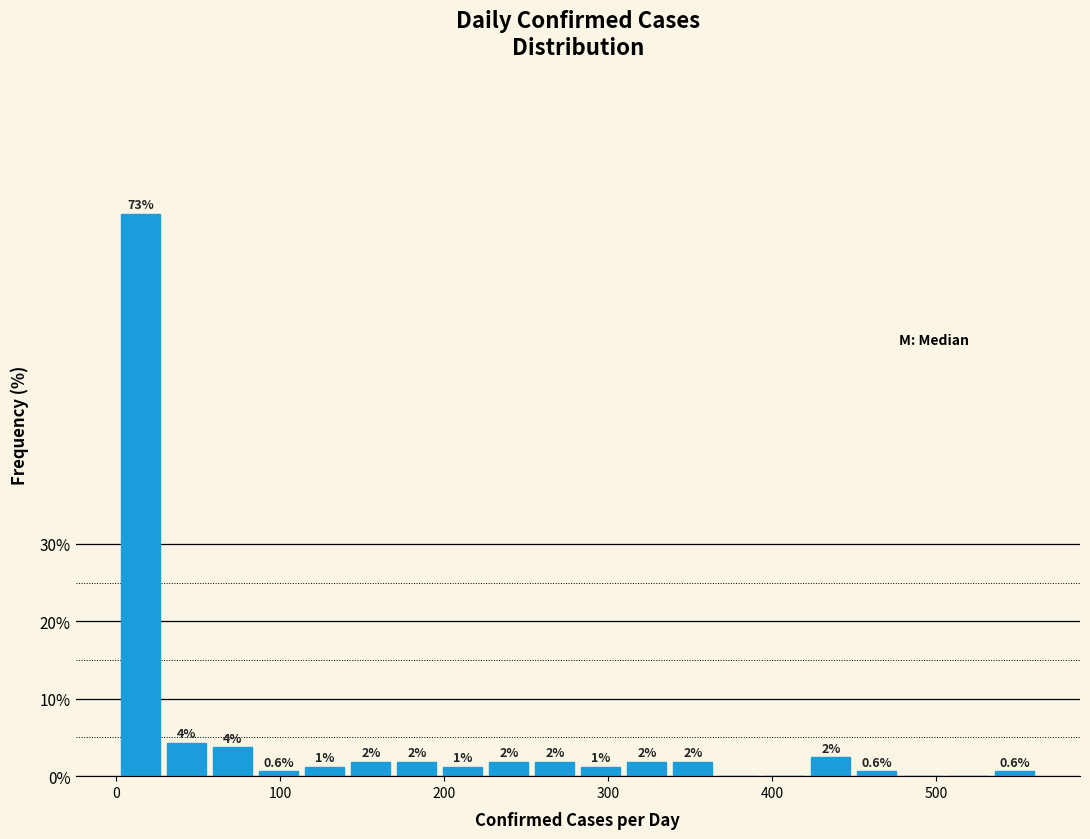

Read against the x-axis, roughly where is the centre of the tallest bar?

20